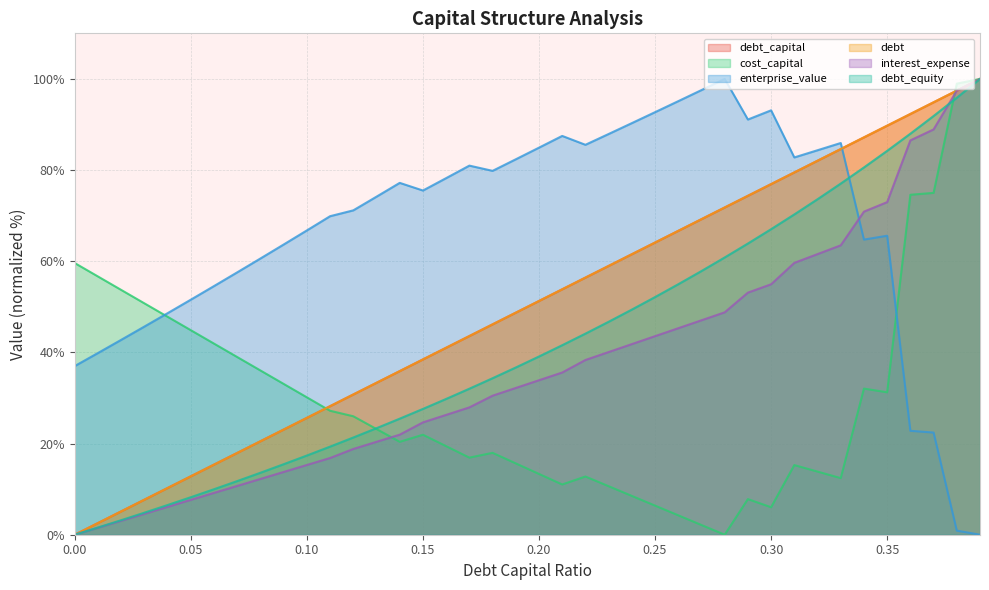

Is it true that enterprise_value equals 129.0 at 0.30?

False